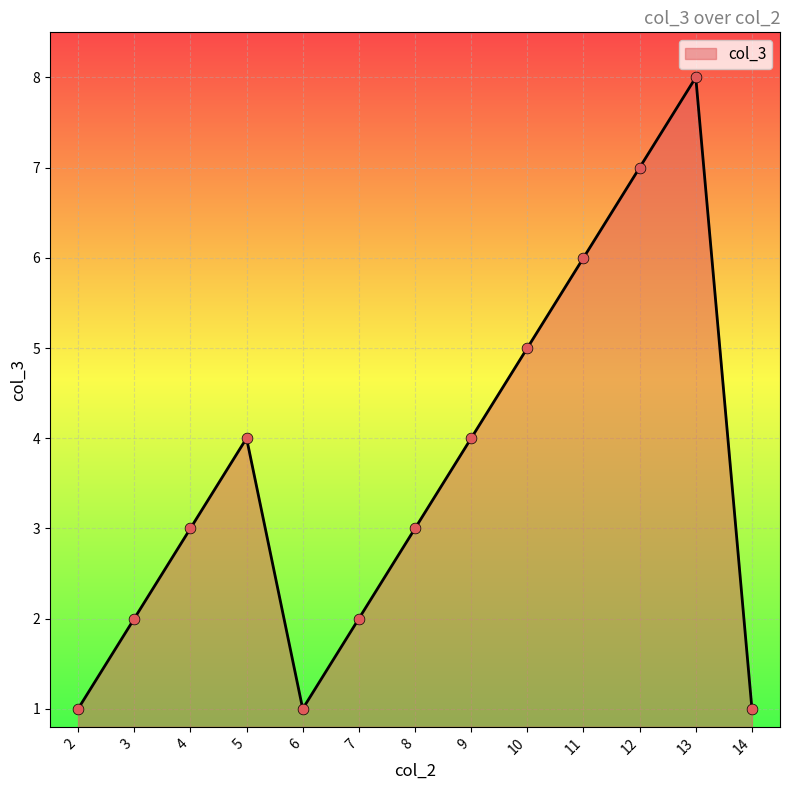

Approximately how many times larger is the value at 11 compared to 2?

6.0